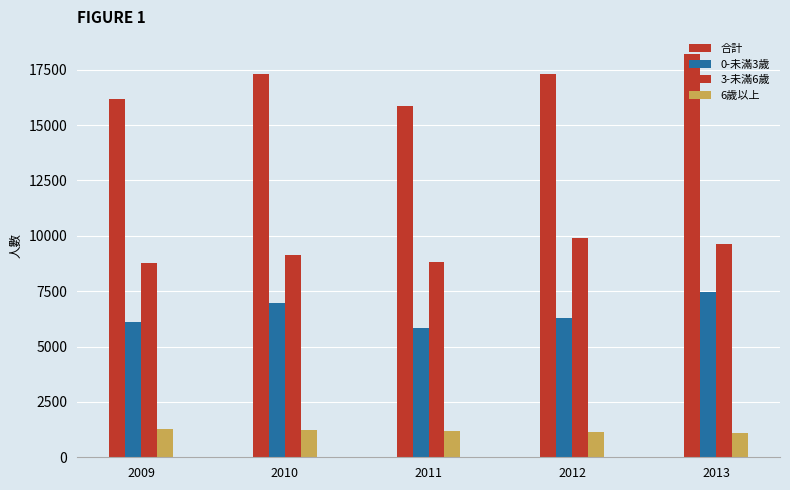

What is the sum of the 3-未滿6歲 values at 2011 and 2010?

17938